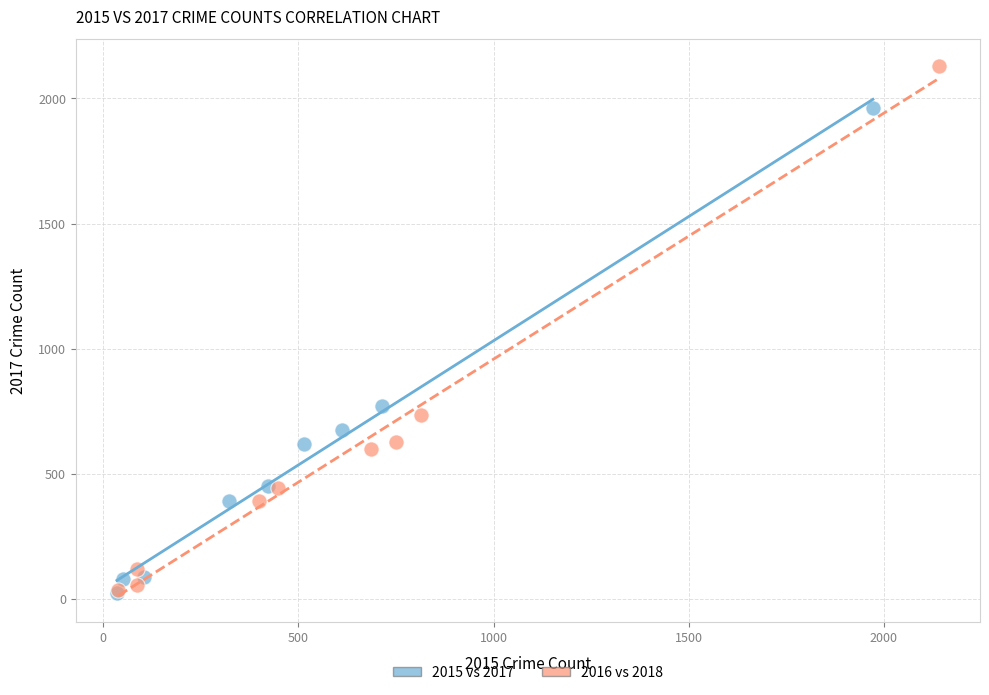

Which series has the largest Y range (max minus min)?

2016 vs 2018